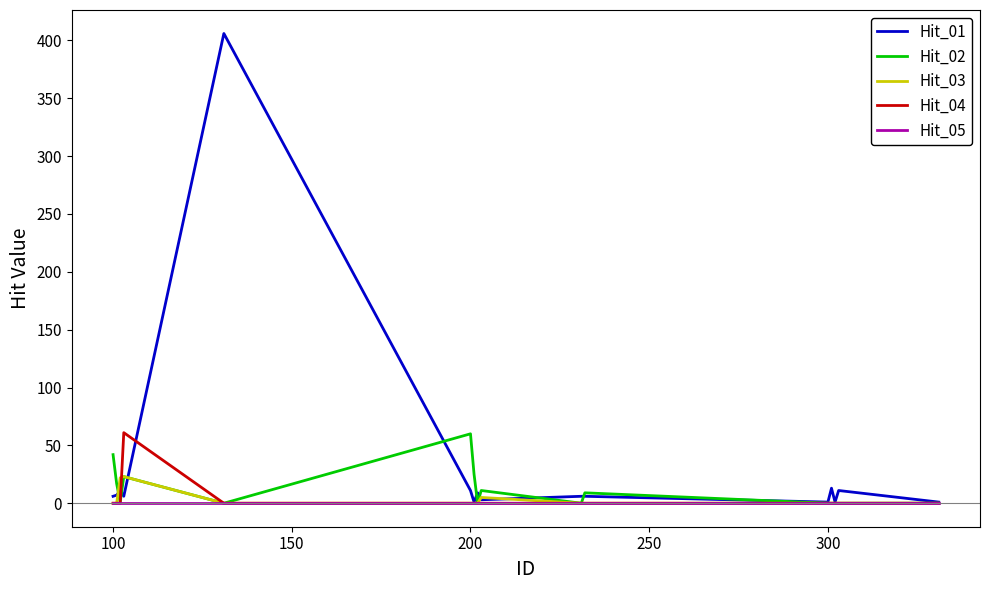

Which series has the largest range (max minus min)?

Hit_01